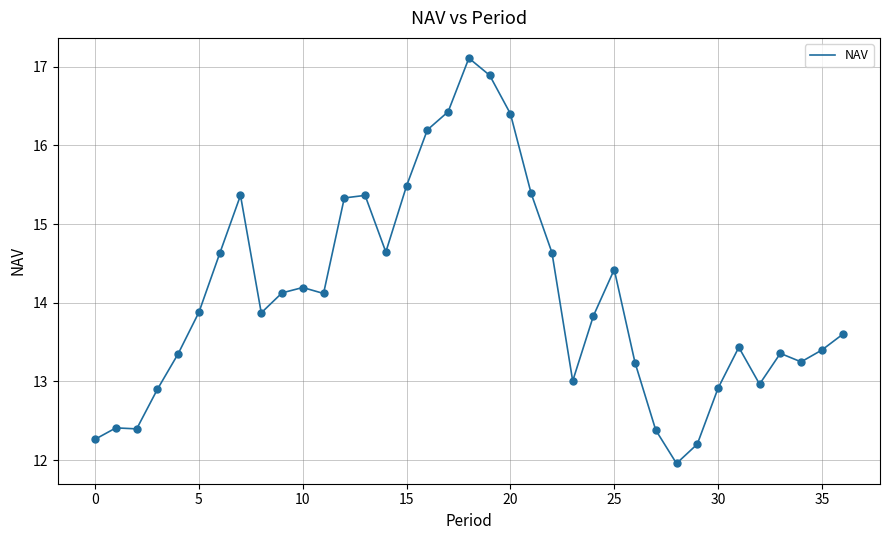

What is the difference between the maximum and minimum values?

5.1